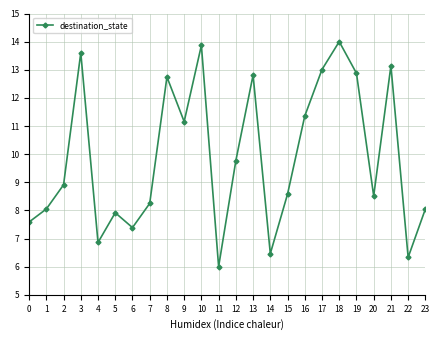

Is this an area chart (filled region under the line)?

No